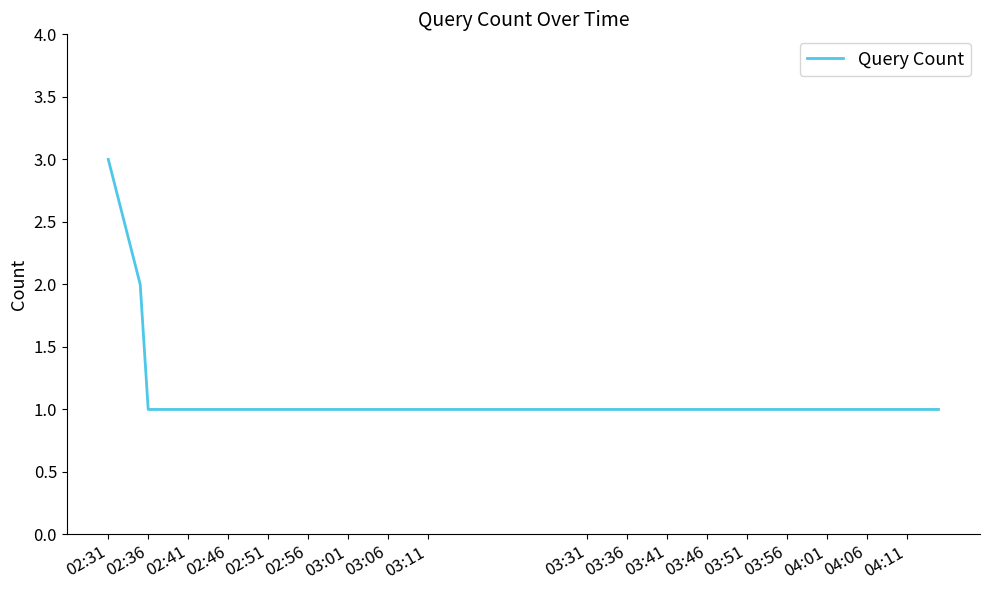

What is the minimum value shown in the chart?

1